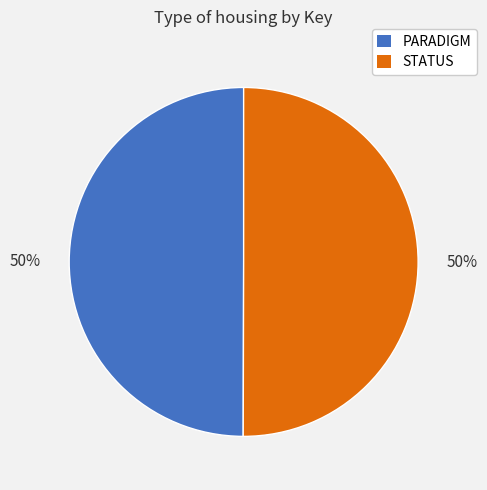

Approximately how many times larger is the value at PARADIGM compared to STATUS?

1.0